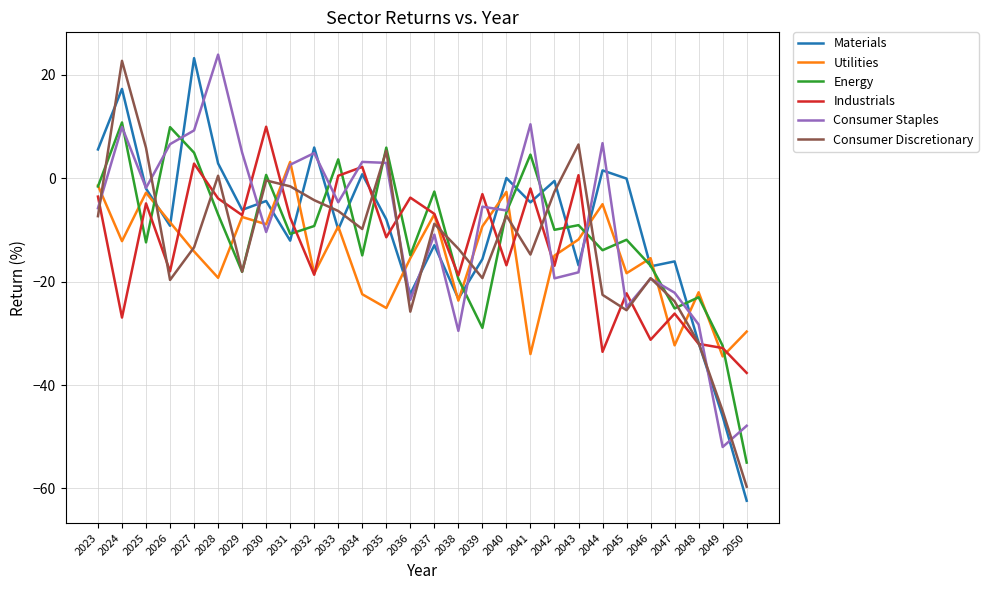

What is the sum of the Energy values at 2023 and 2030?

-1.0